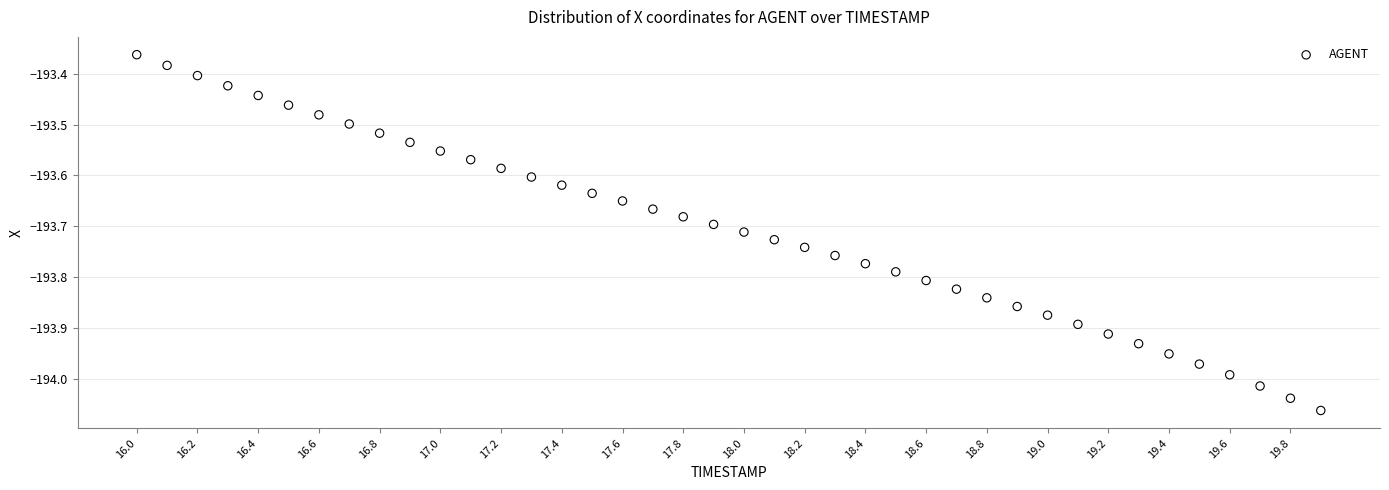

What is the range of X values (max minus min)?

3.9